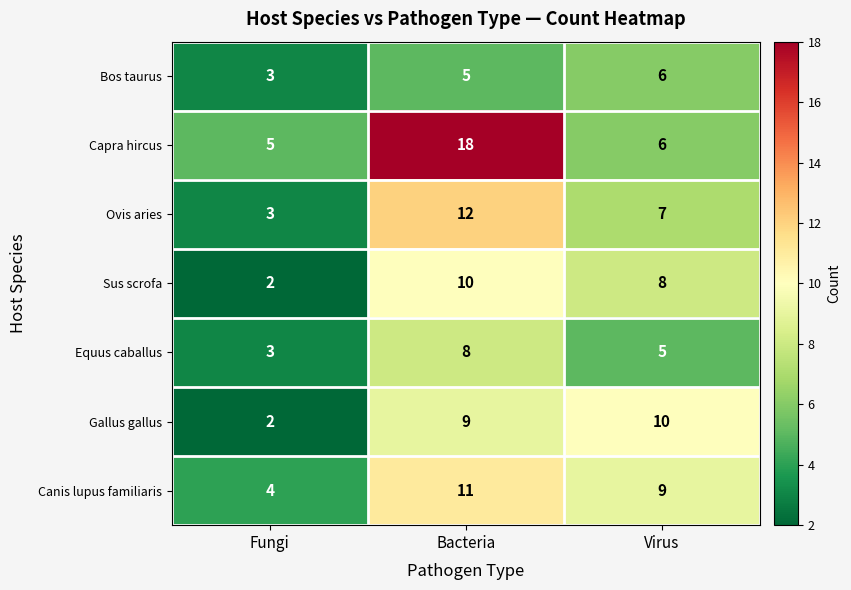

At which category is the sum across all series the highest?

Bacteria